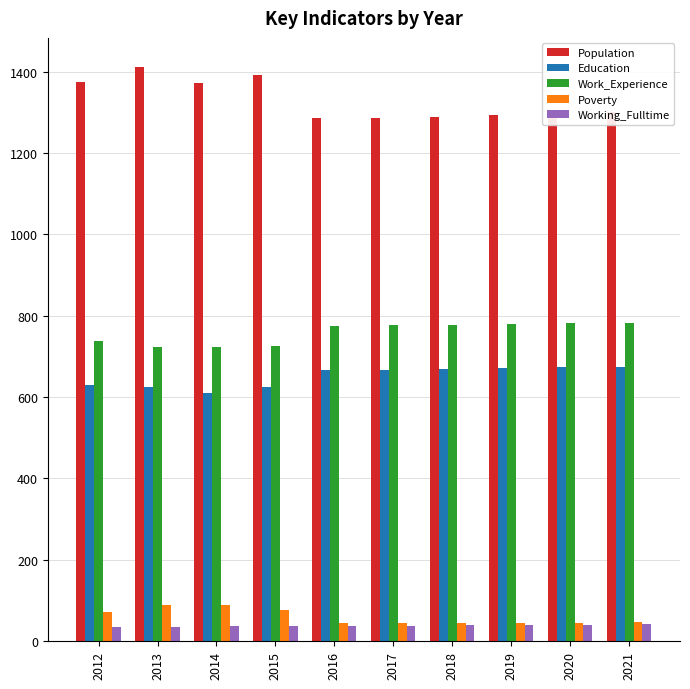

What is the minimum value for Education?

610